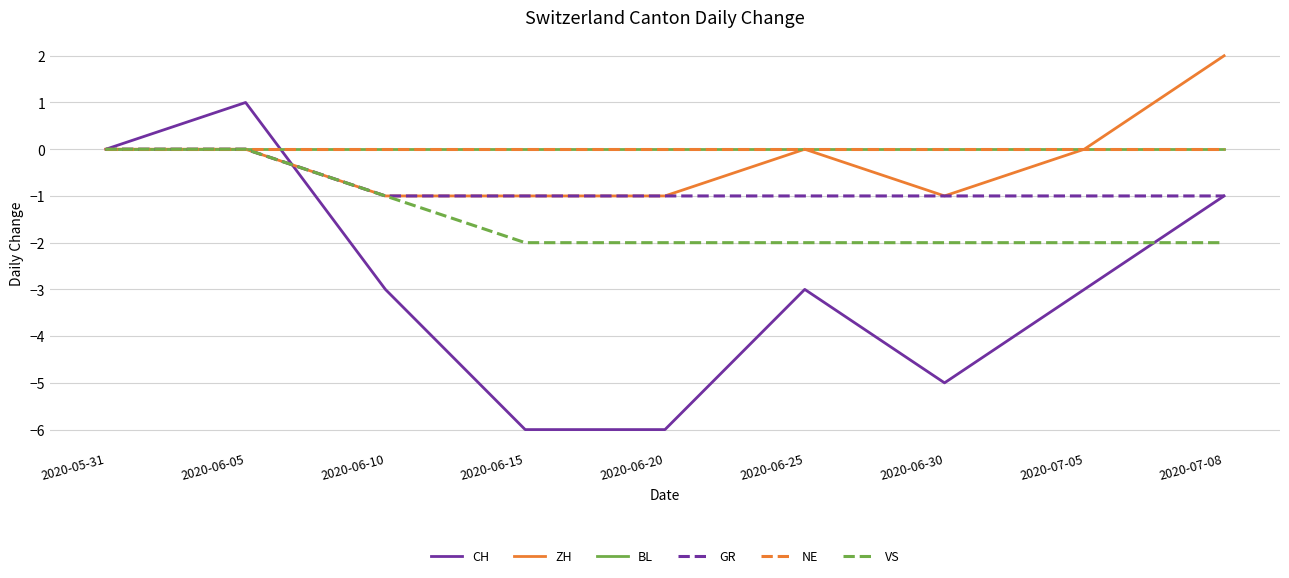

What is the average value of the VS series?

-1